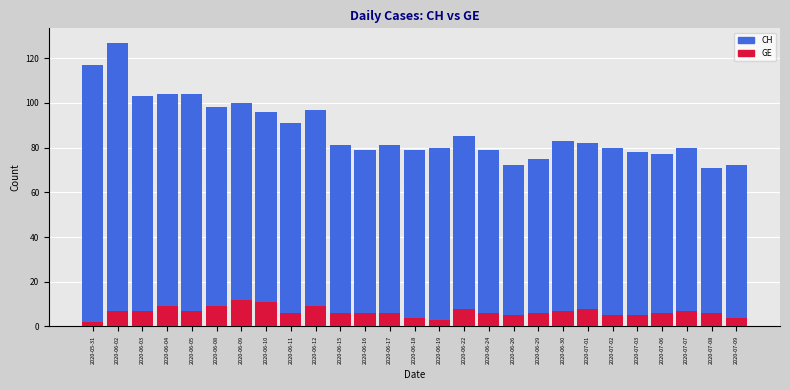

At which category is the sum across all series the highest?

2020-06-02